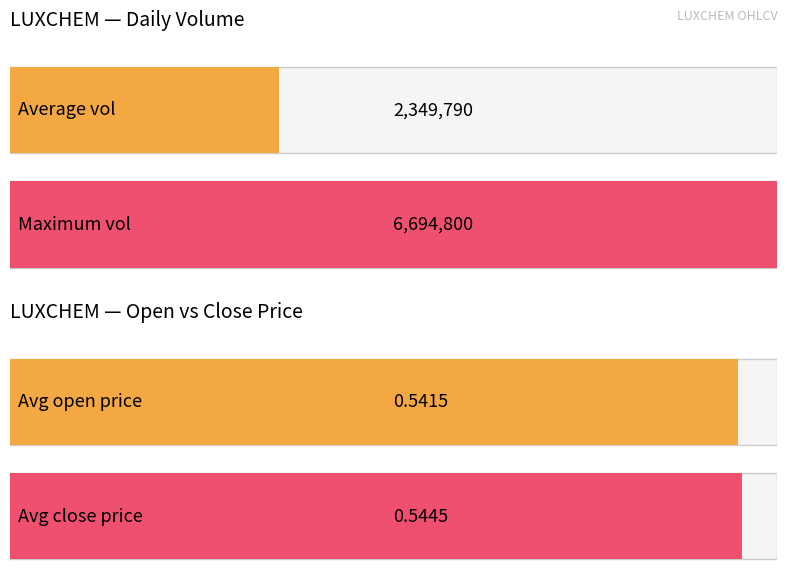

True or false: open has a value of 0.5 at 2020-02-12.

True